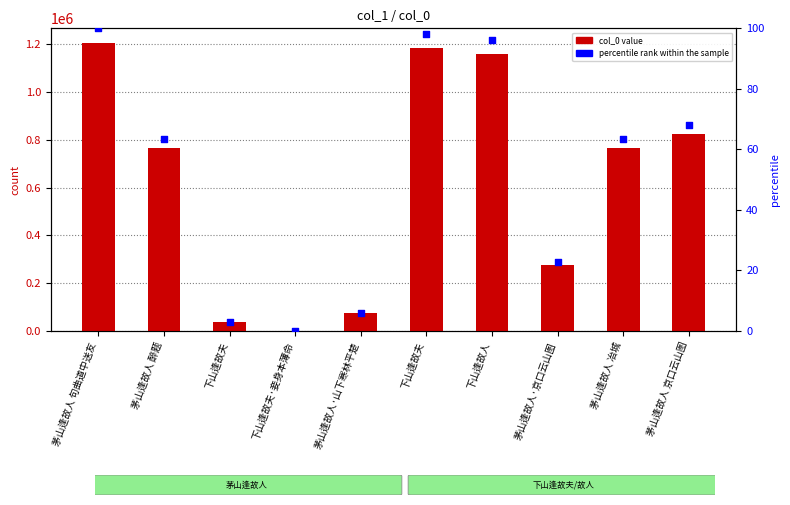

Which series has the widest spread of Y values?

col_0 value